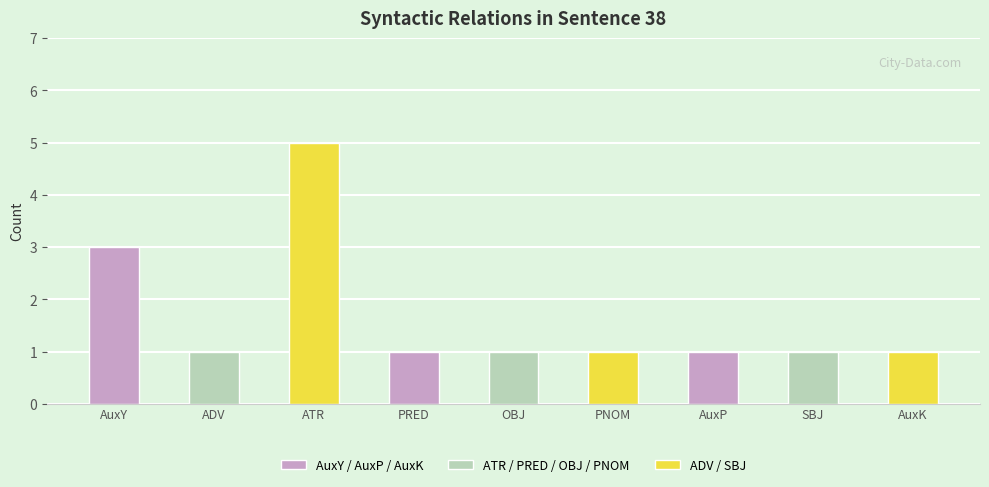

What is the sum of all values?

15